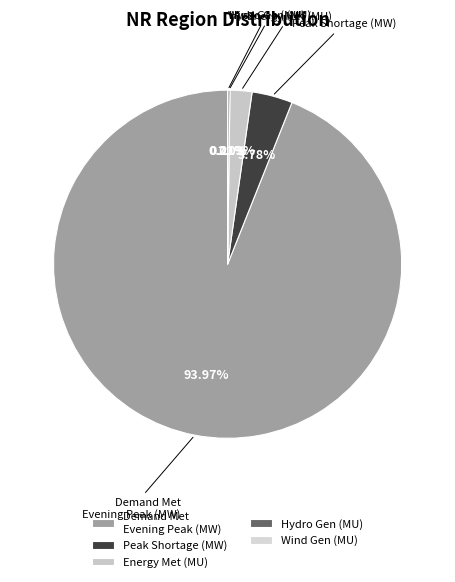

Which category has the biggest portion of the pie?

Demand Met Evening Peak (MW)